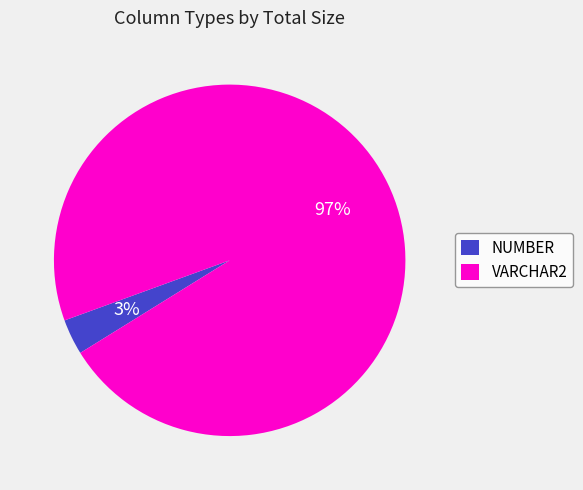

How many segments does this pie chart have?

2